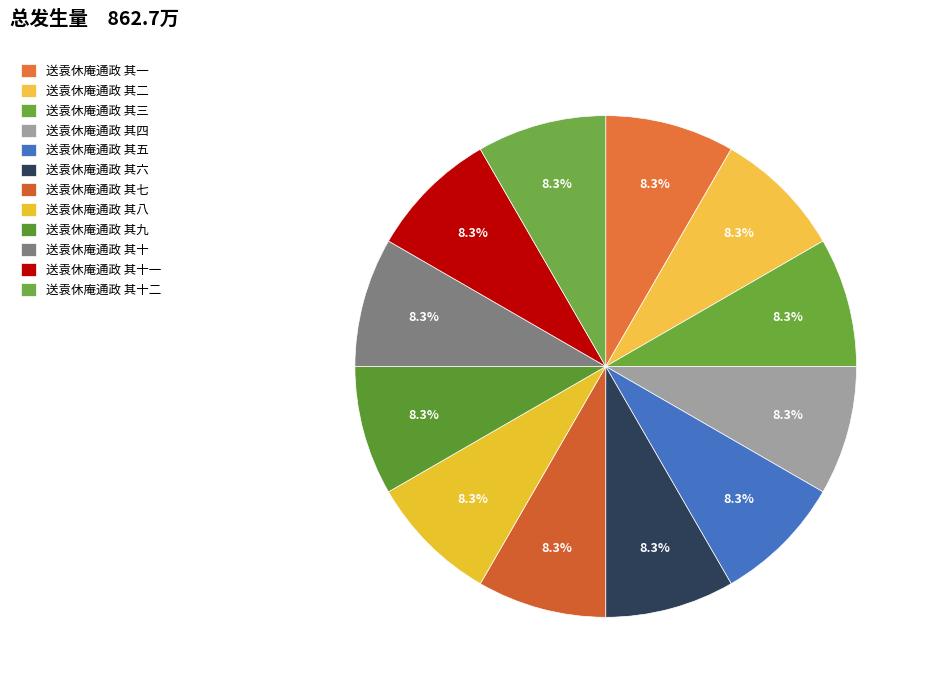

Count the number of slices in the pie.

12